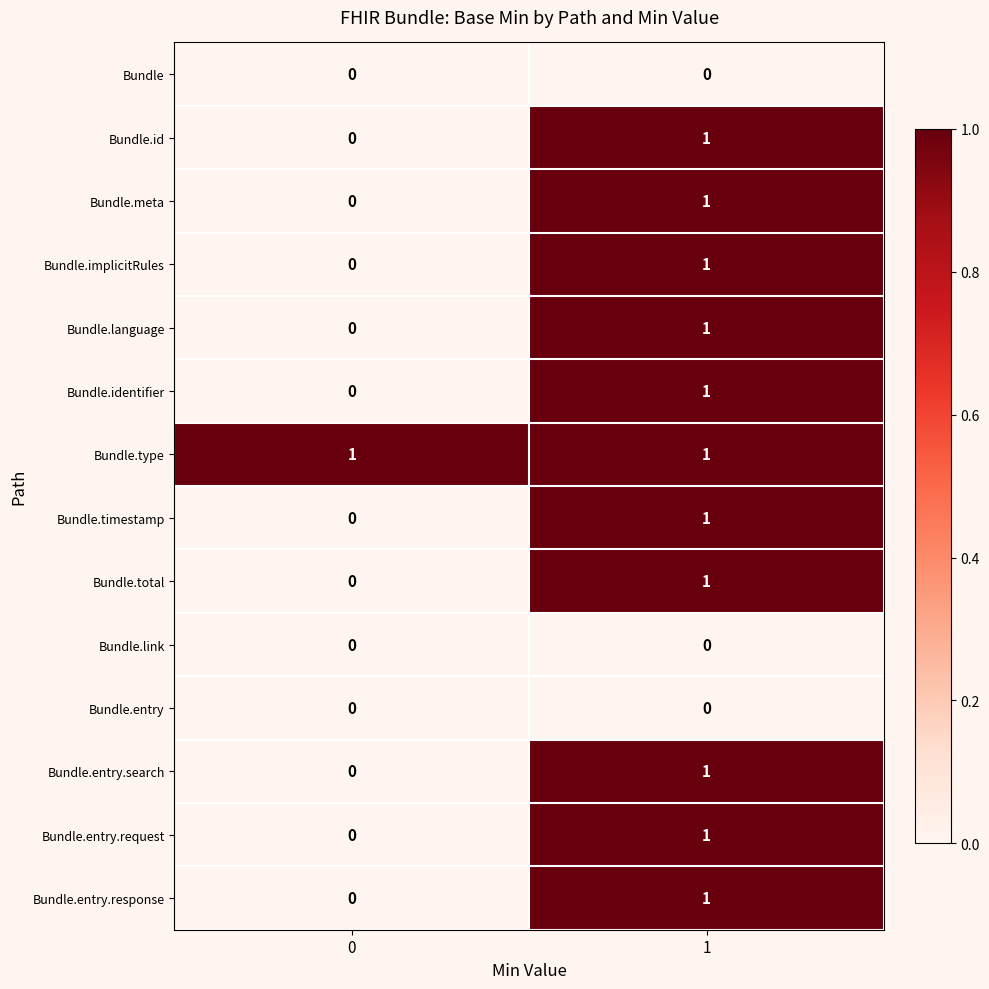

Which series has the largest total across all categories?

Bundle.type